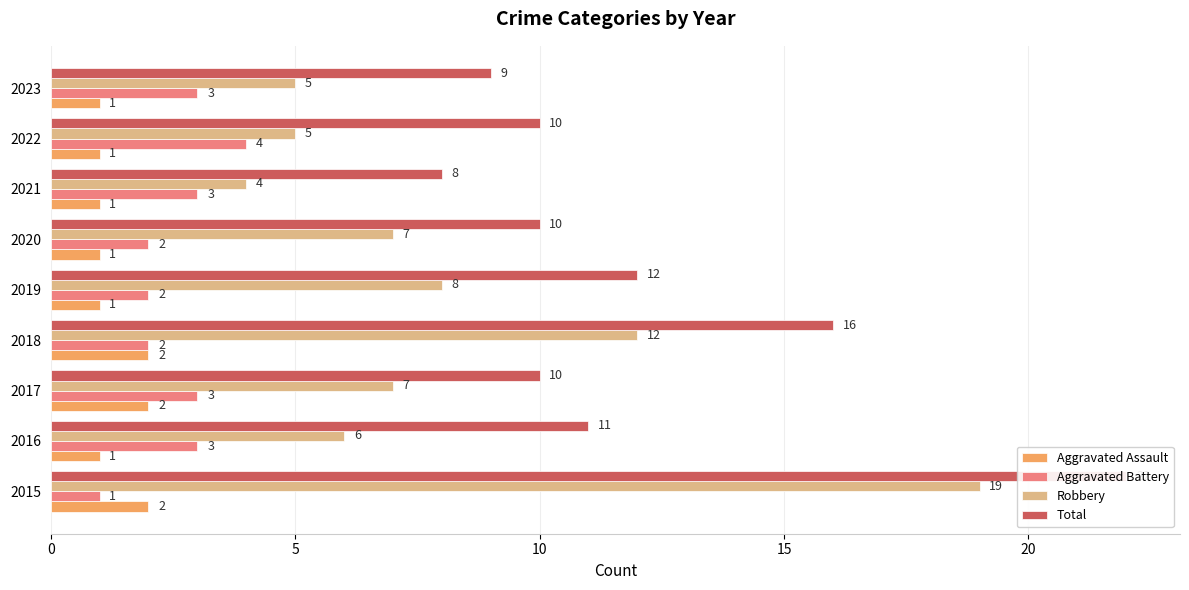

Read the Aggravated Assault value at 2018.

2